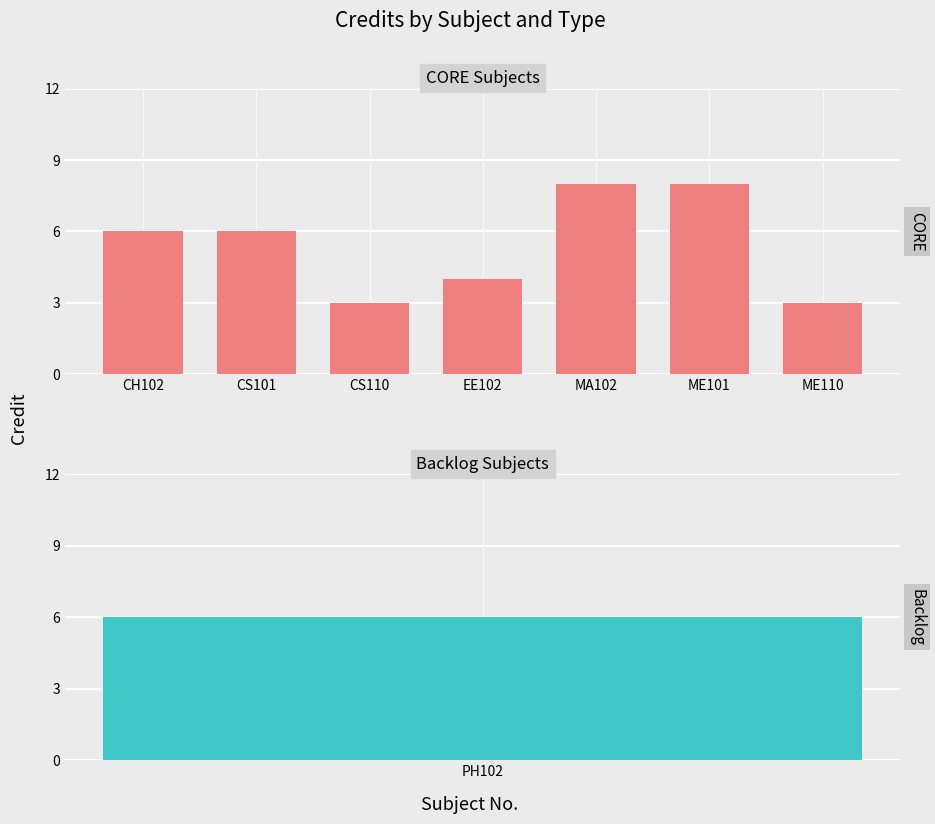

Are the bars grouped side by side (vs. stacked)?

No